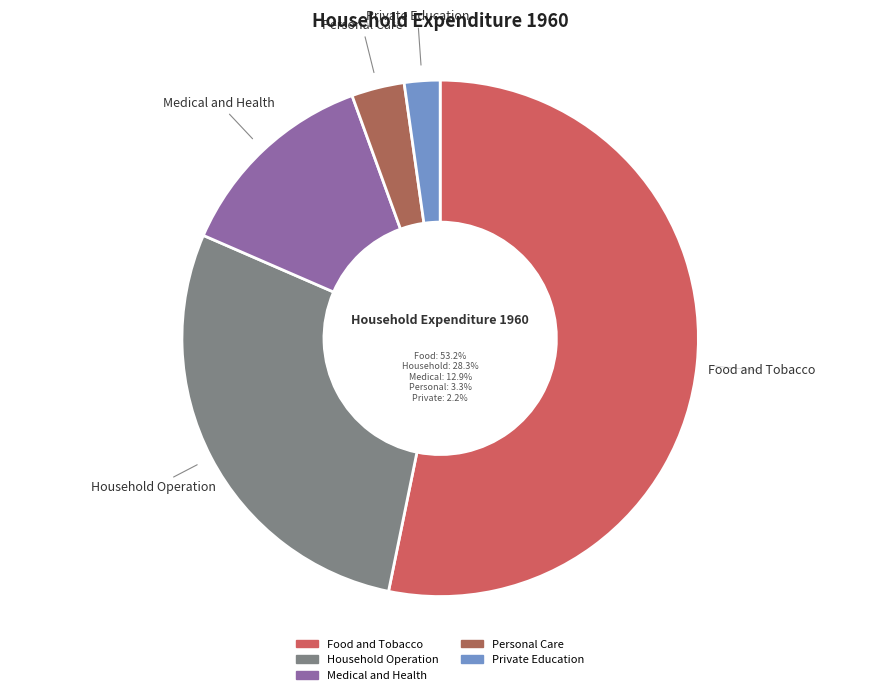

To the nearest percent, what is the combined percentage of Food and Tobacco and Personal Care?

57%